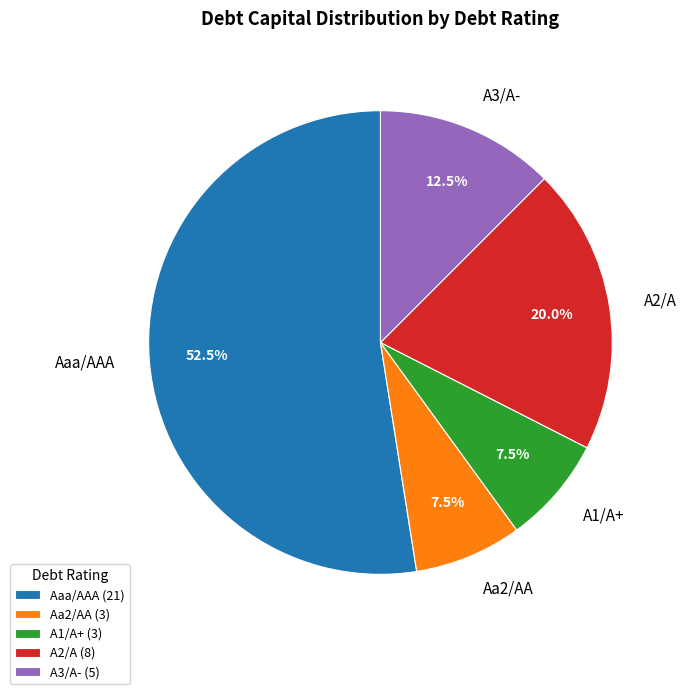

Approximately how many times larger is the value at A1/A+ compared to Aa2/AA?

1.0